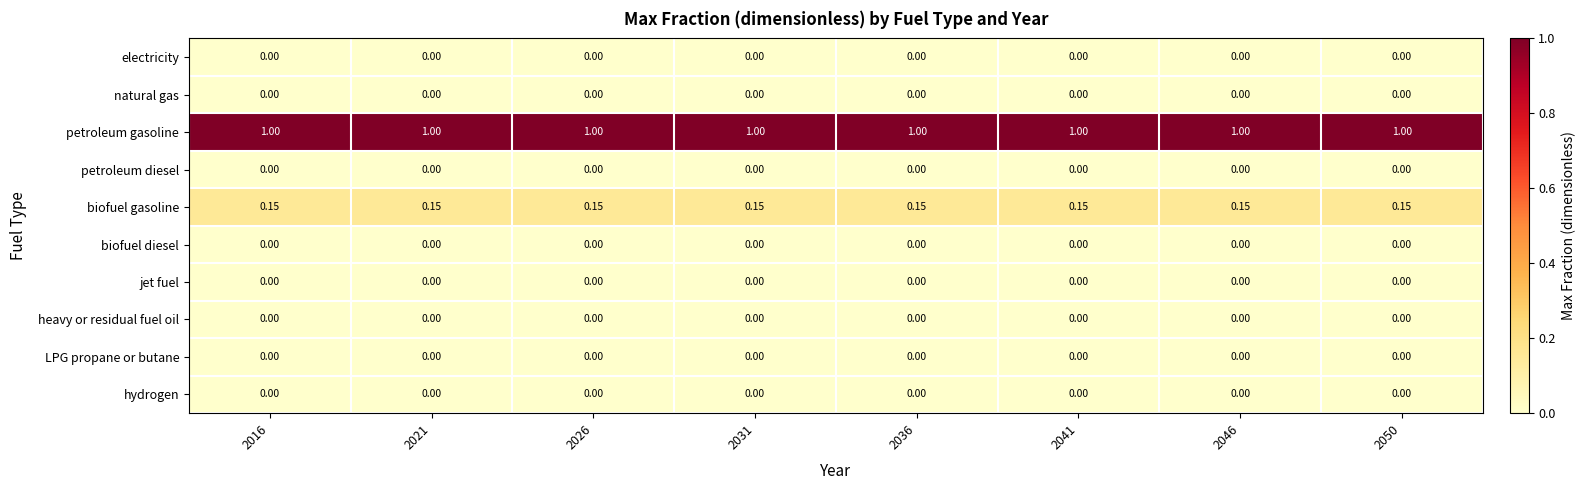

Which series has the largest total across all categories?

petroleum gasoline